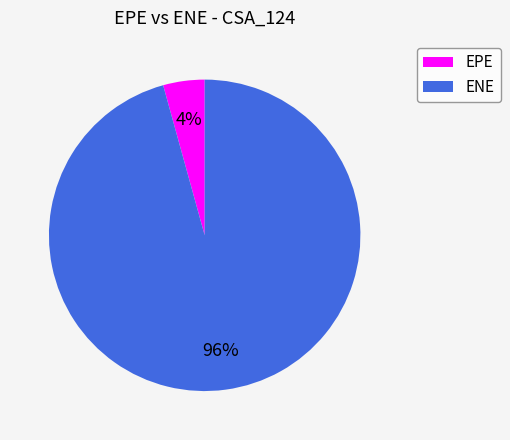

To the nearest percent, what is the average slice percentage?

50%